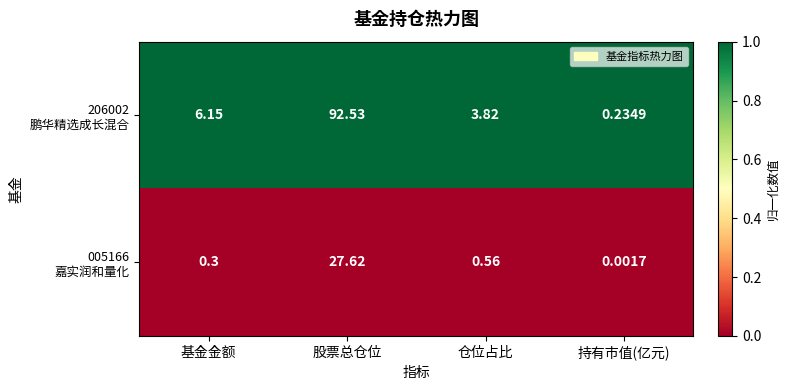

At which category is the sum across all series the highest?

股票总仓位